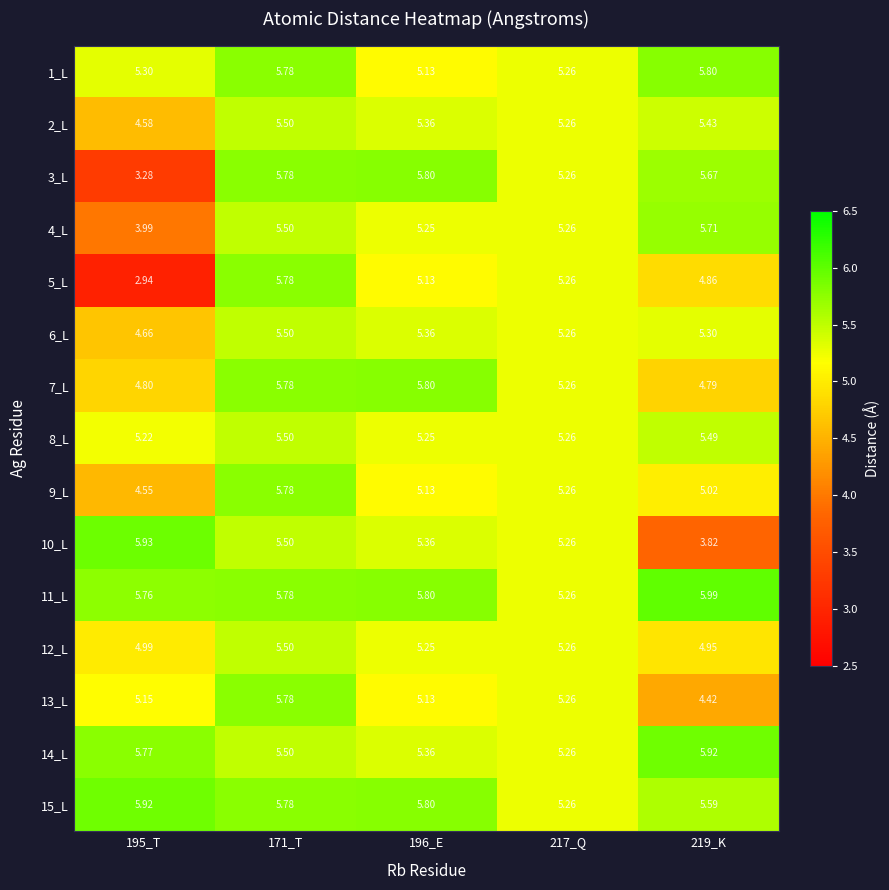

Is the value of 7_L at 196_E greater than the value of 3_L at 171_T?

Yes